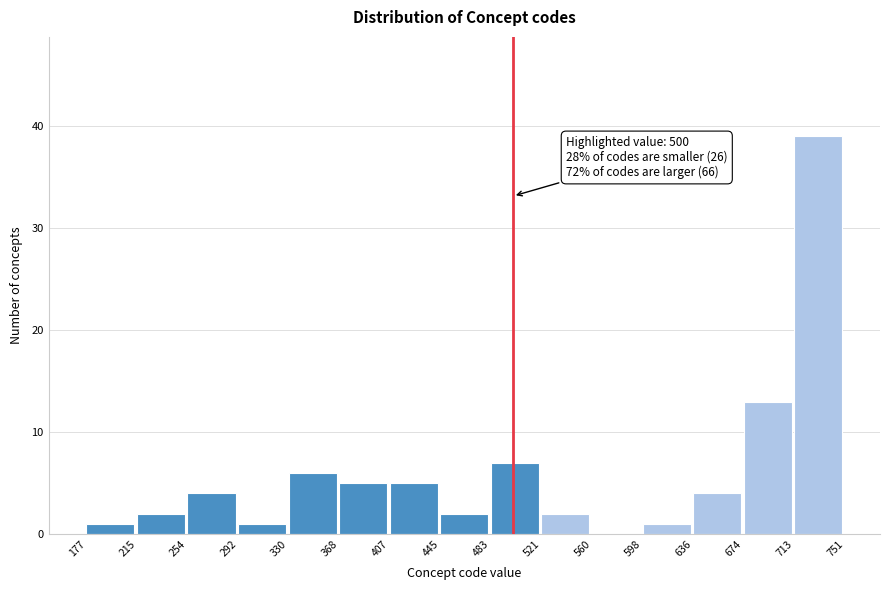

Over which range of the x-axis is the bar tallest?

713 to 751